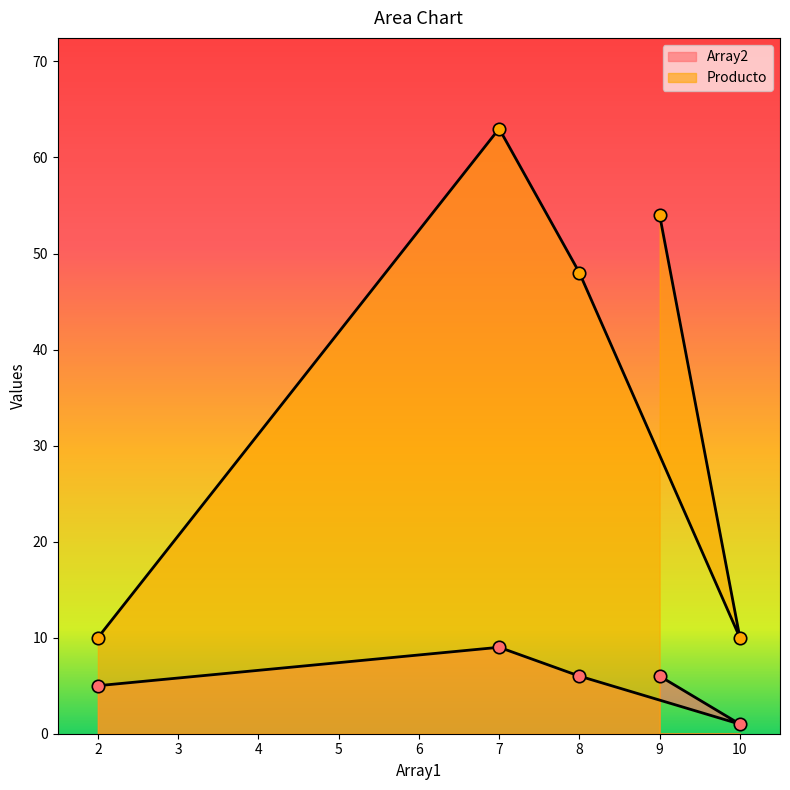

Which series contains the highest Y value?

Producto